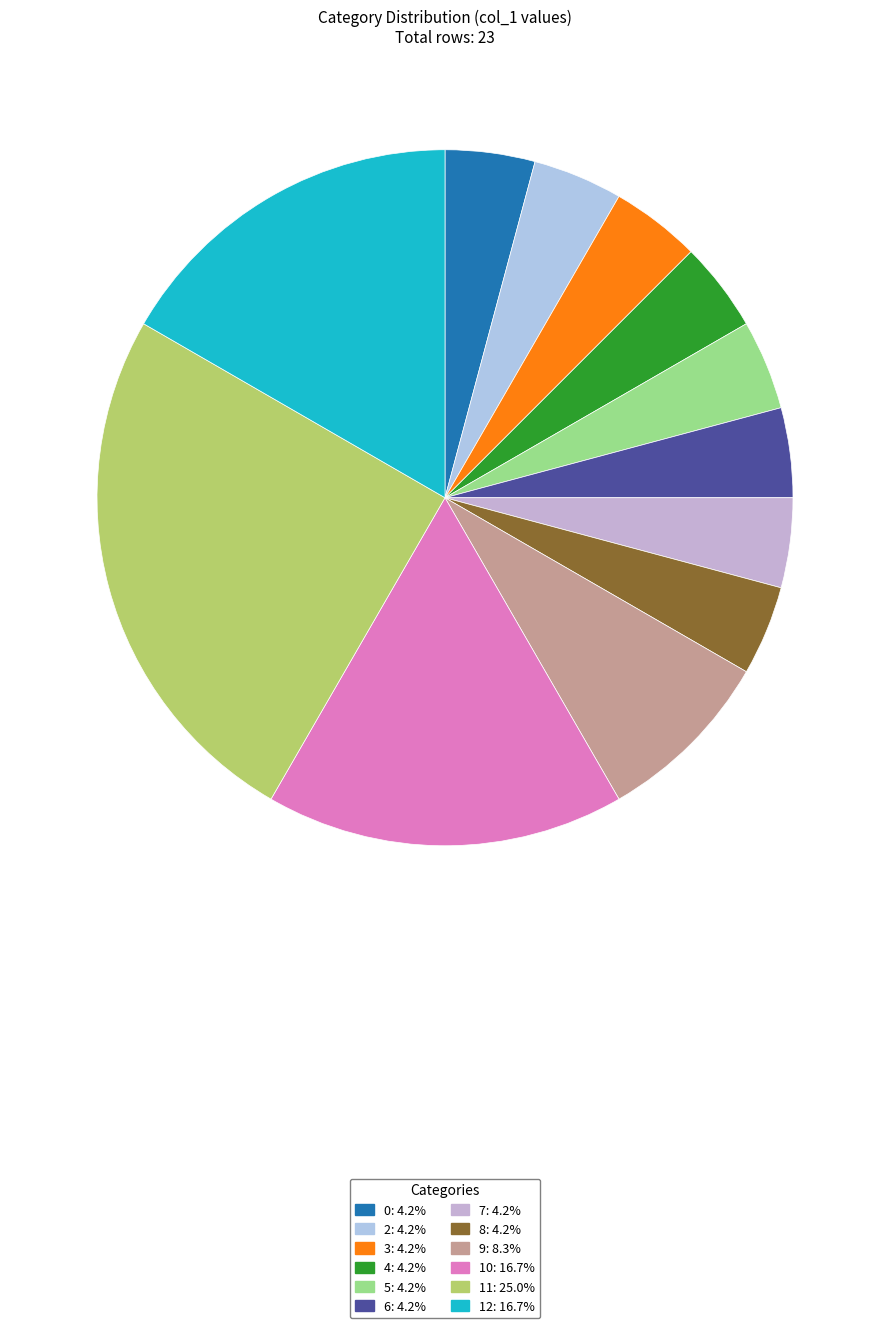

How many slices are in this pie chart?

12